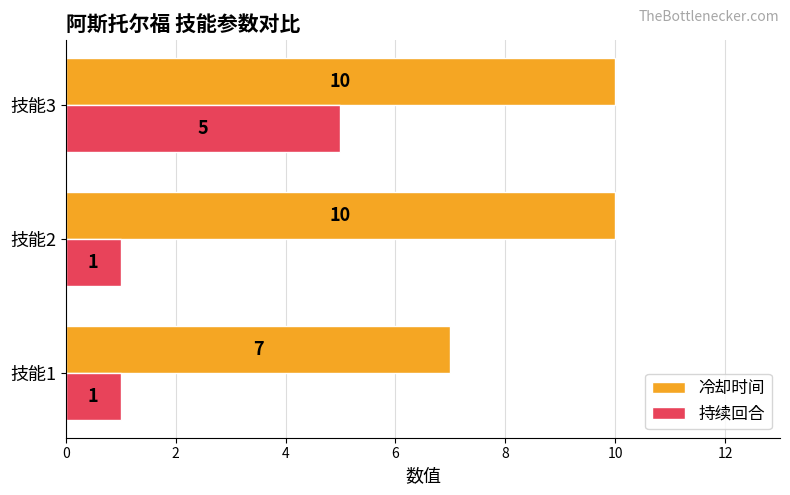

The 持续回合 series shows 3 at 技能3. True or false?

False